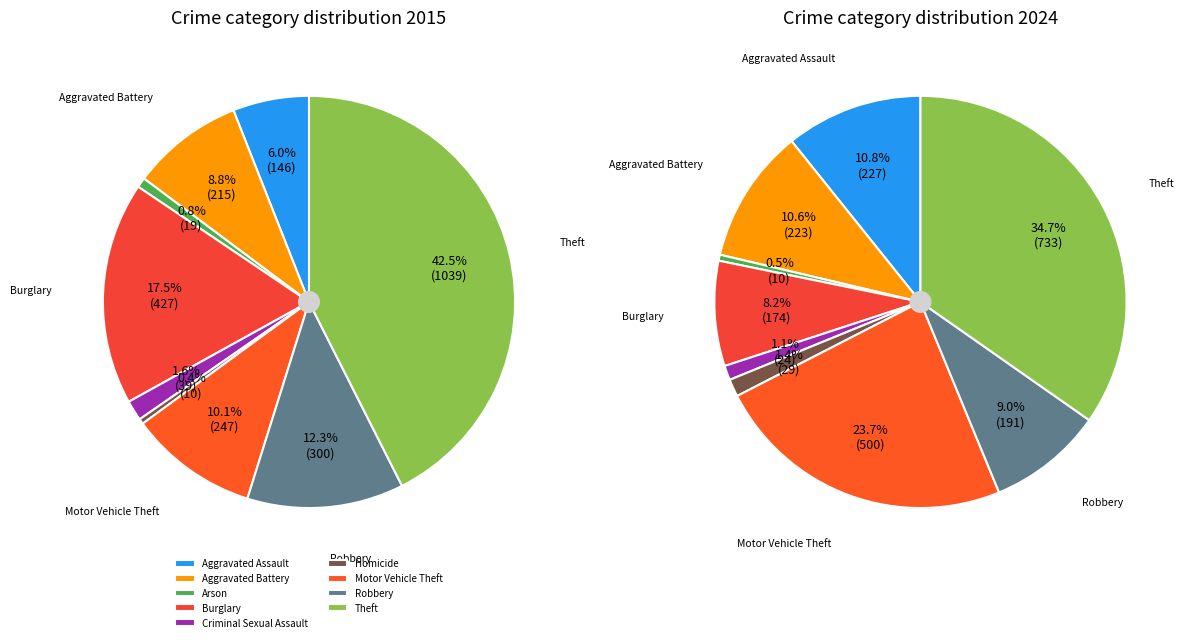

The Aggravated Assault slice represents 20% of the pie. True or false?

False